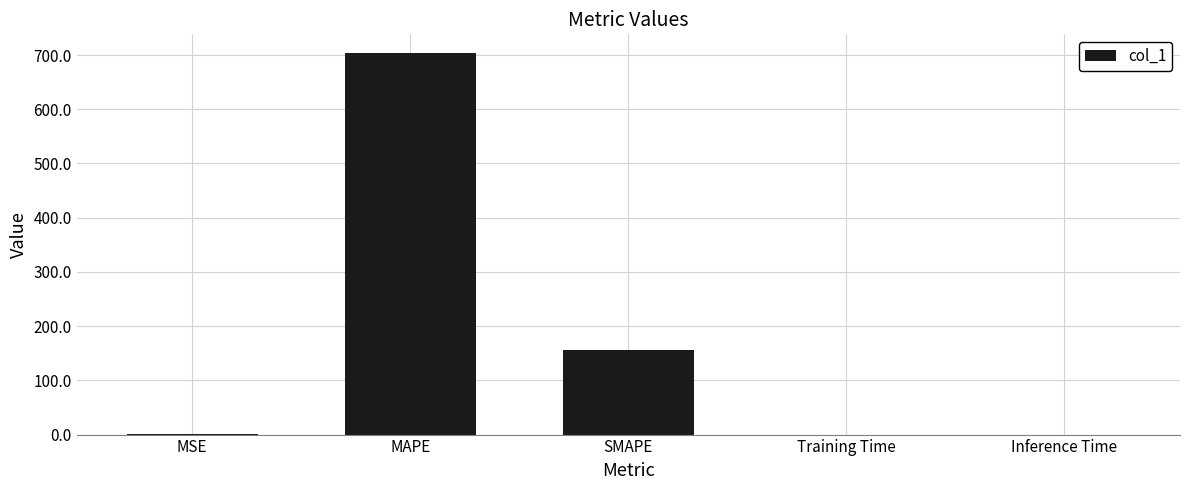

Are the bars horizontal?

No